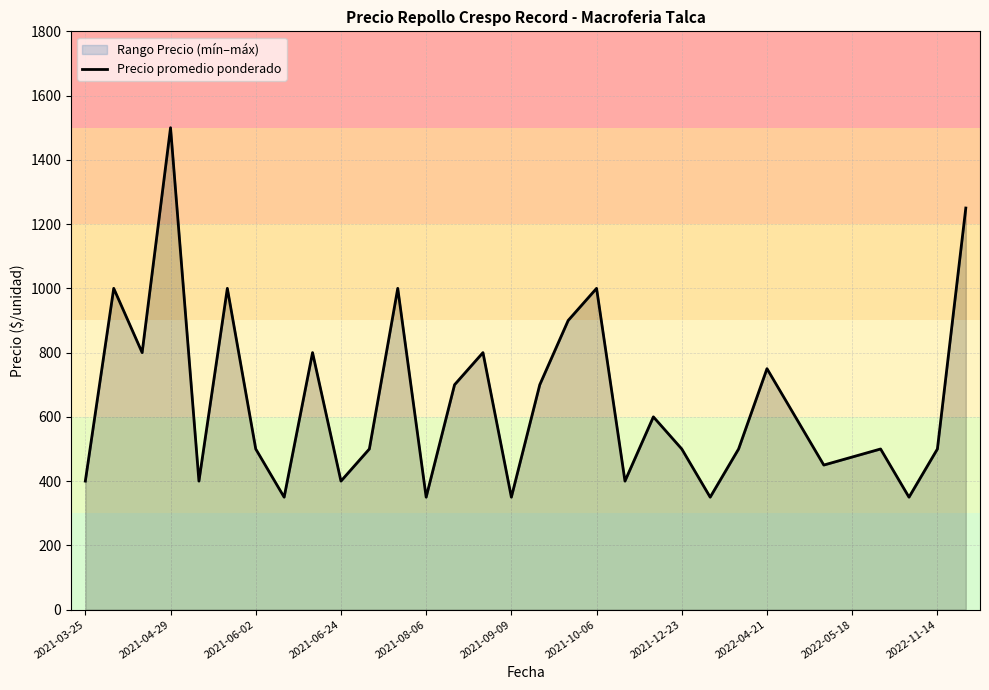

Reading left to right, transcribe all the data shown in this chart.

400	1000	800	1500	400	1000	500	350	800	400	500	1000	350	700	800	350	700	900	1000	400	600	500	350	500	750	600	450	475	500	350	500	1250